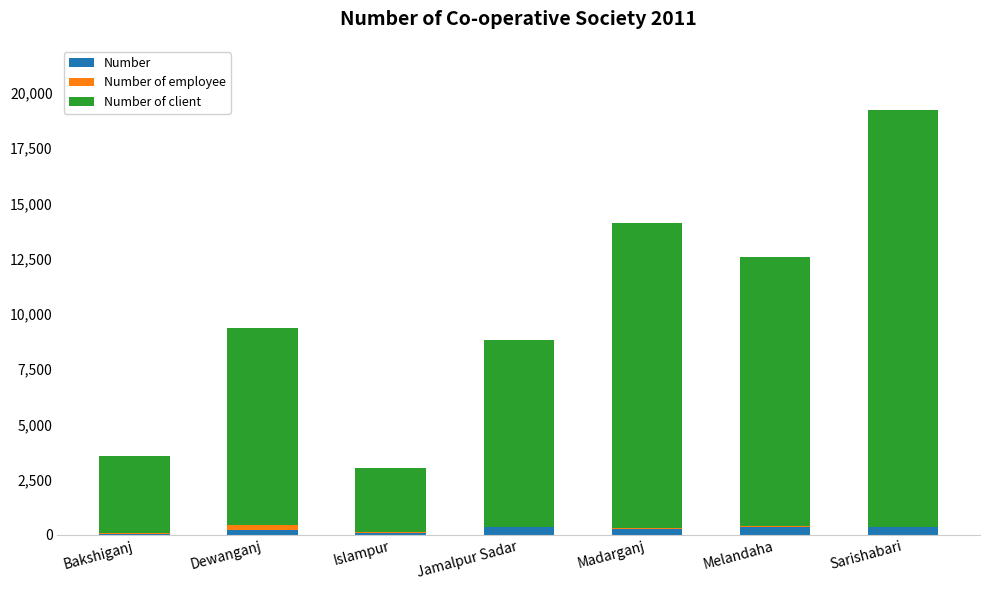

At which category is the sum across all series the highest?

Sarishabari